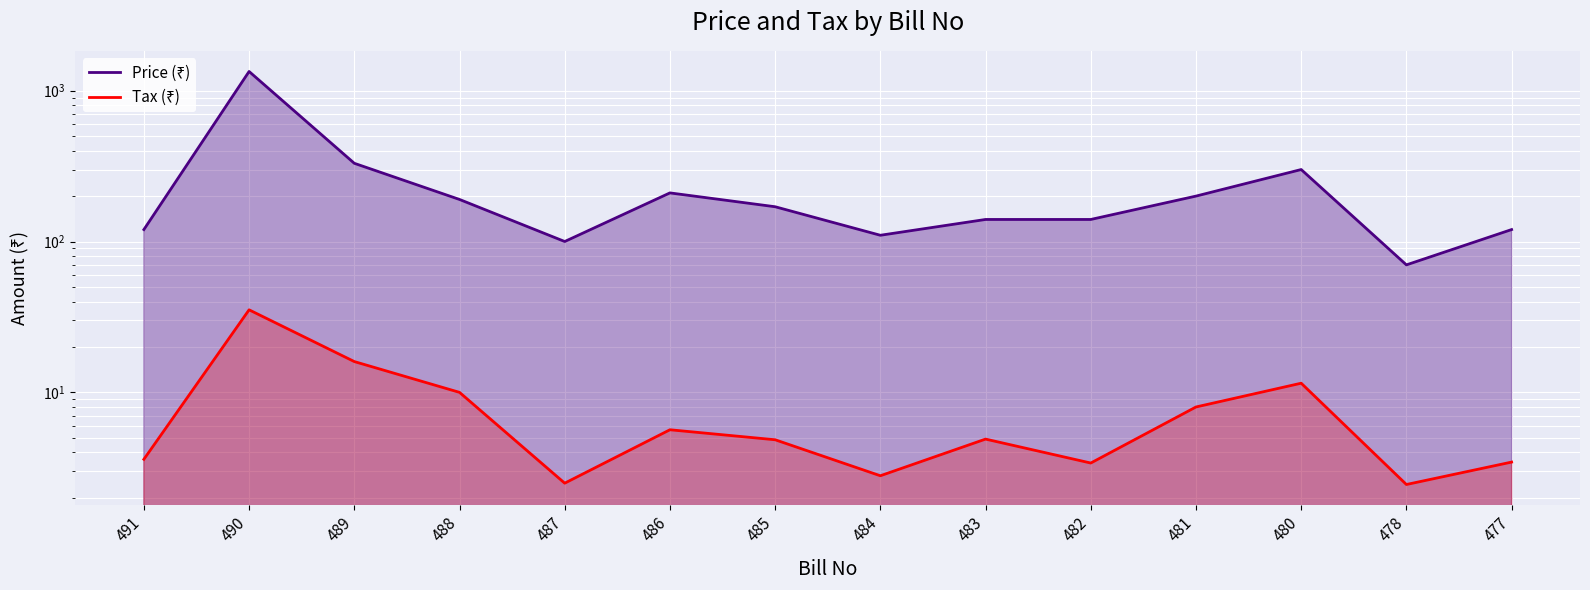

True or false: Price (₹) and Tax (₹) cross at least once.

False